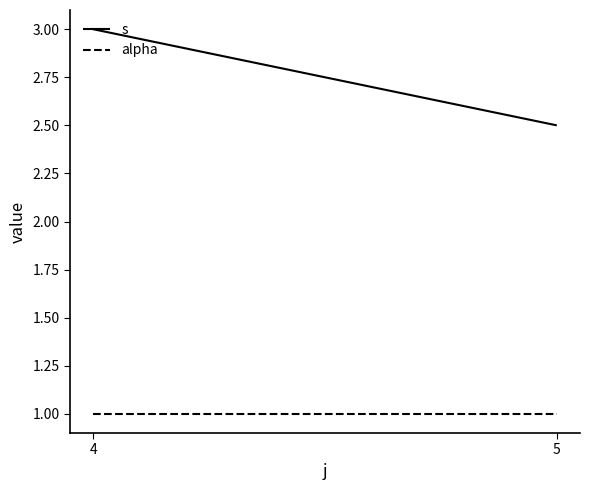

Which has a higher value, 4 or 5?

4